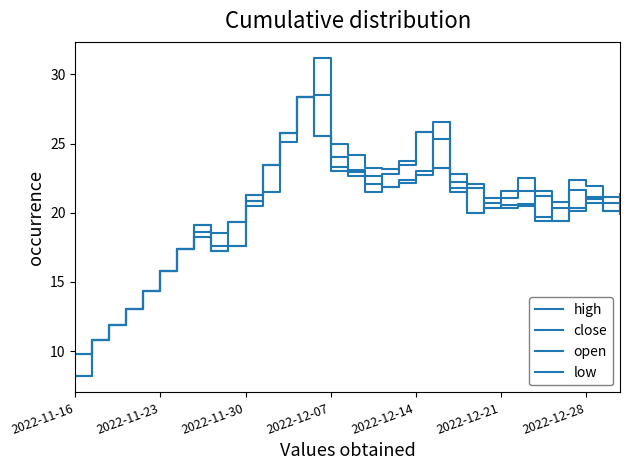

How many lines are shown in the chart?

4